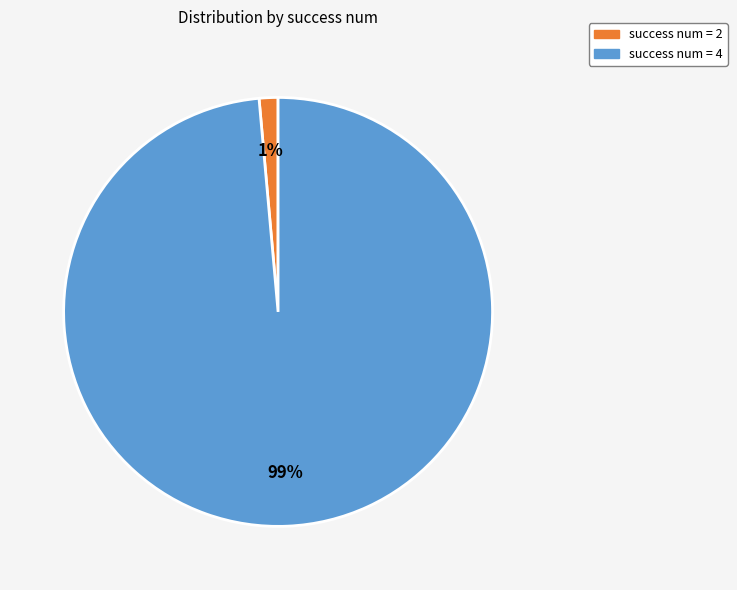

To the nearest percent, what is the average slice percentage?

50%